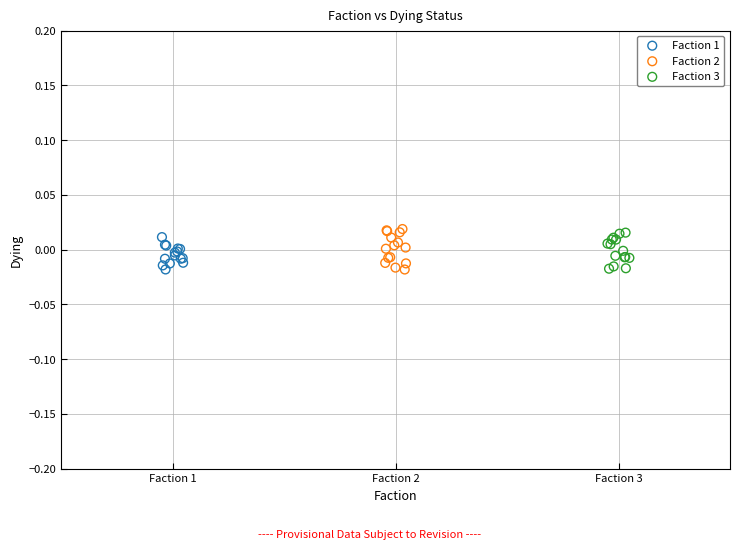

What are all the series names shown in the legend?

Faction 1, Faction 2, Faction 3